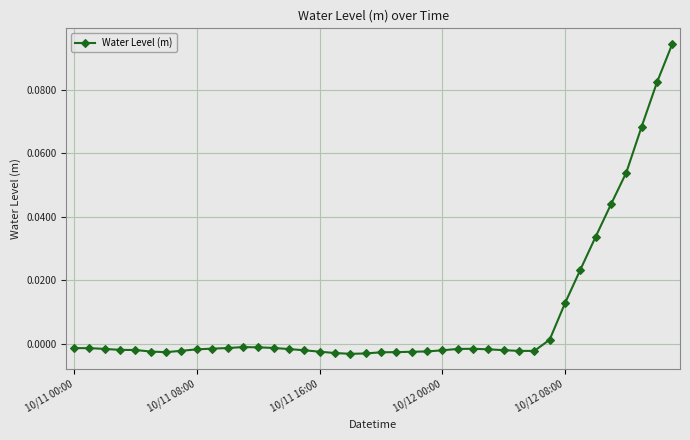

How many values are above zero?

9